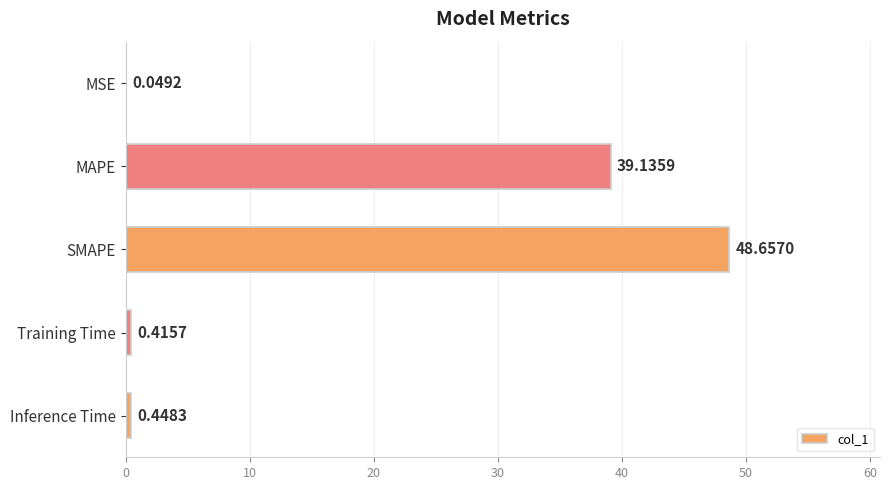

Where is the data nearest to the value 24?

MAPE